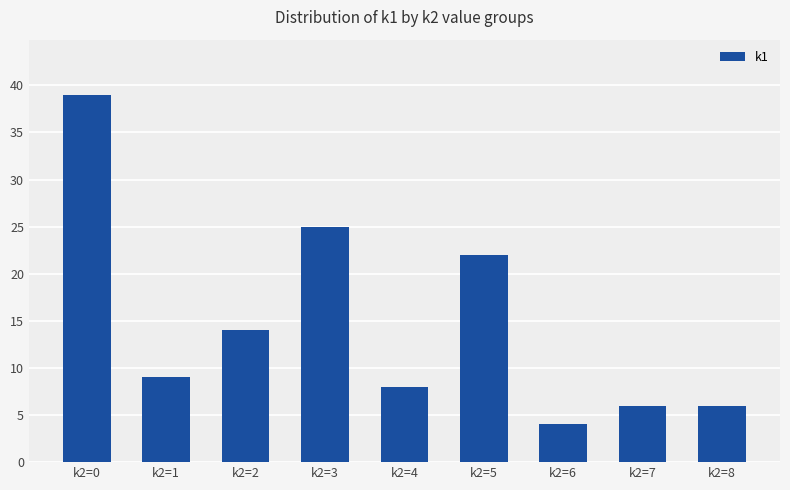

Which label corresponds to the largest value in the chart?

k2=0